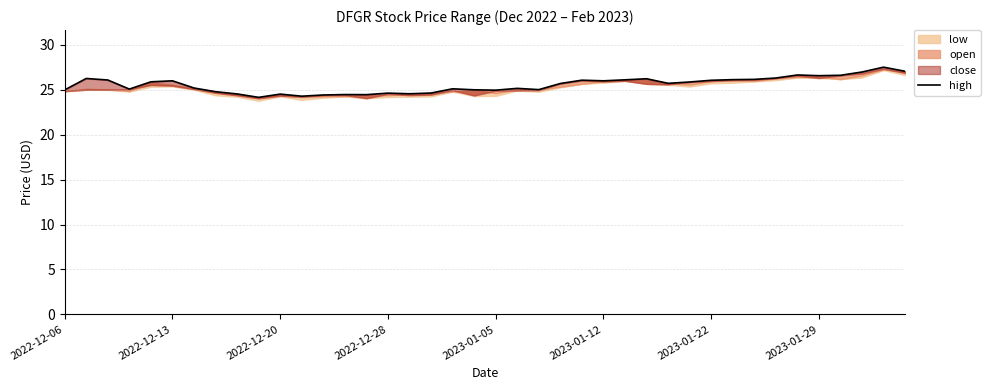

True or false: the data shows 26.6 at 34.

True